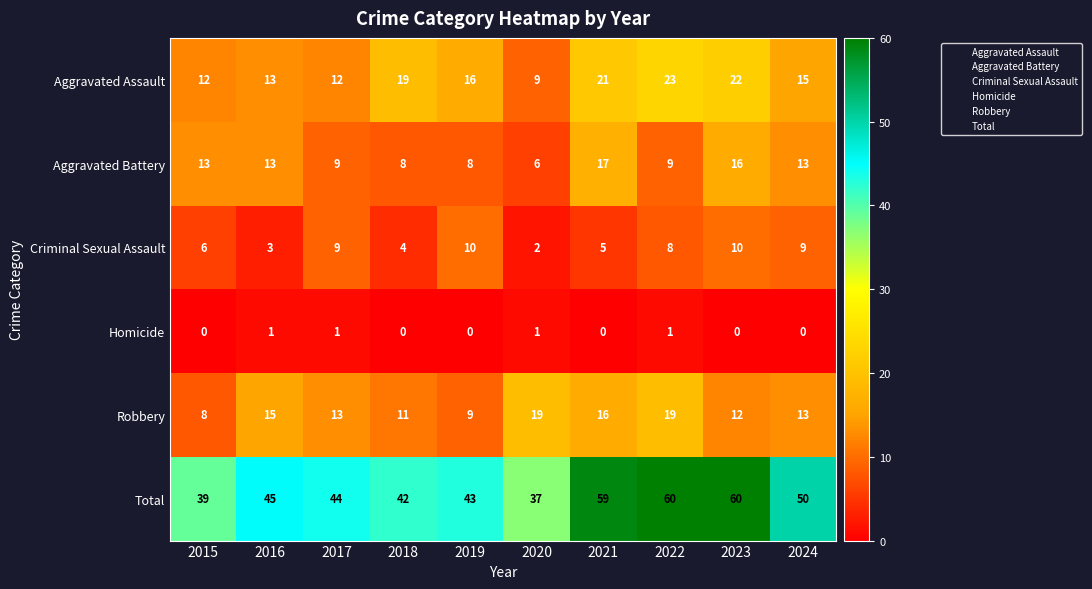

Which category has the highest value in the Aggravated Assault series?

2022